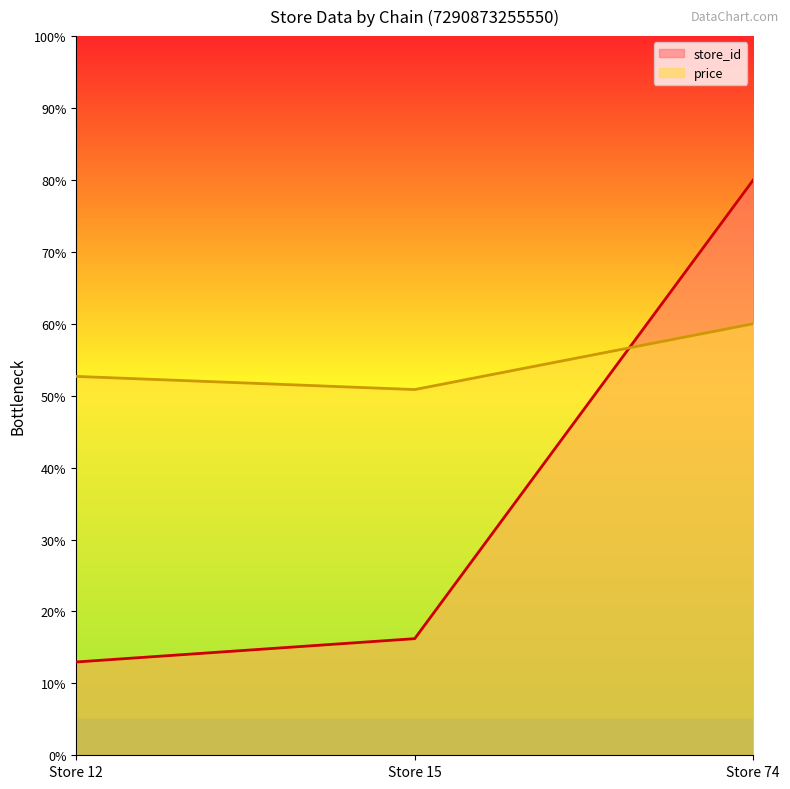

Rank the series at Store 74 from highest to lowest value.

store_id, price